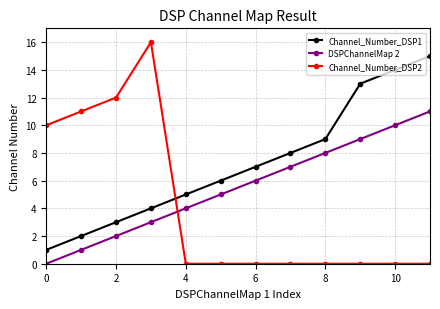

True or false: Channel_Number_DSP1 has more than 2 interior local peaks.

False